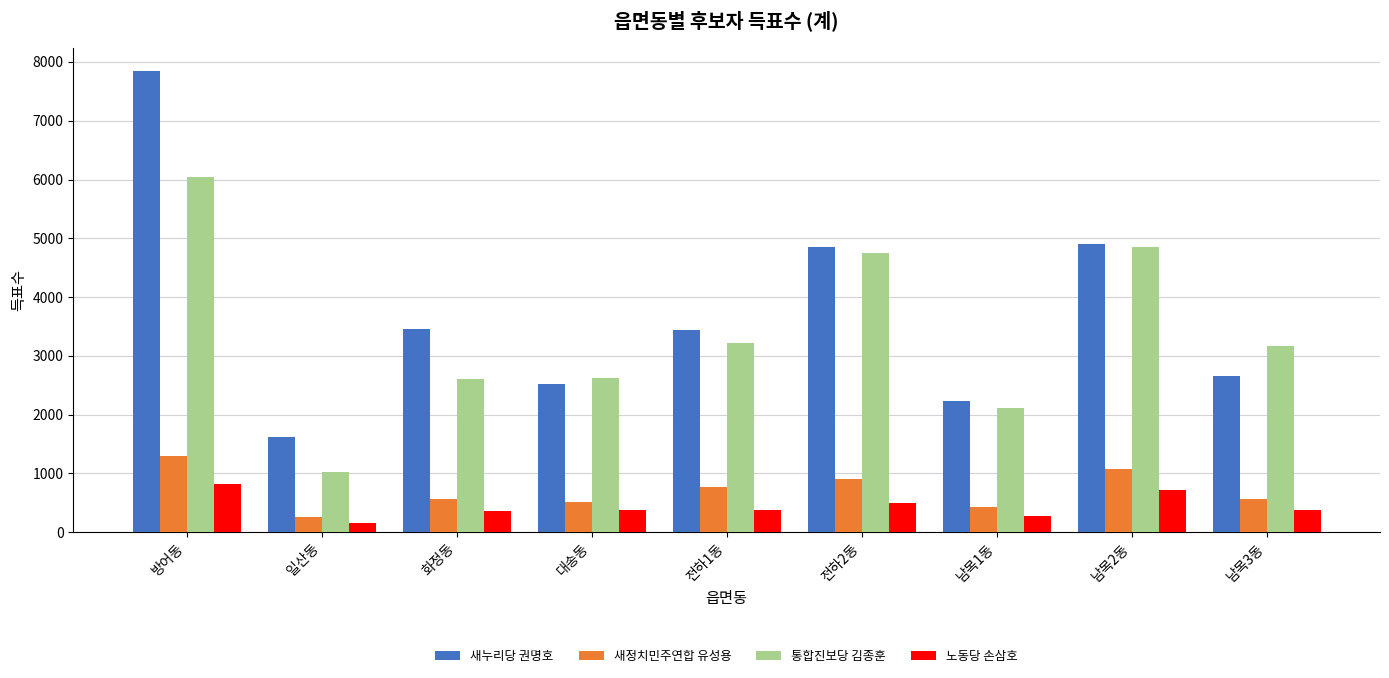

Where is 새정치민주연합 유성용 nearest to the value 778?

전하1동